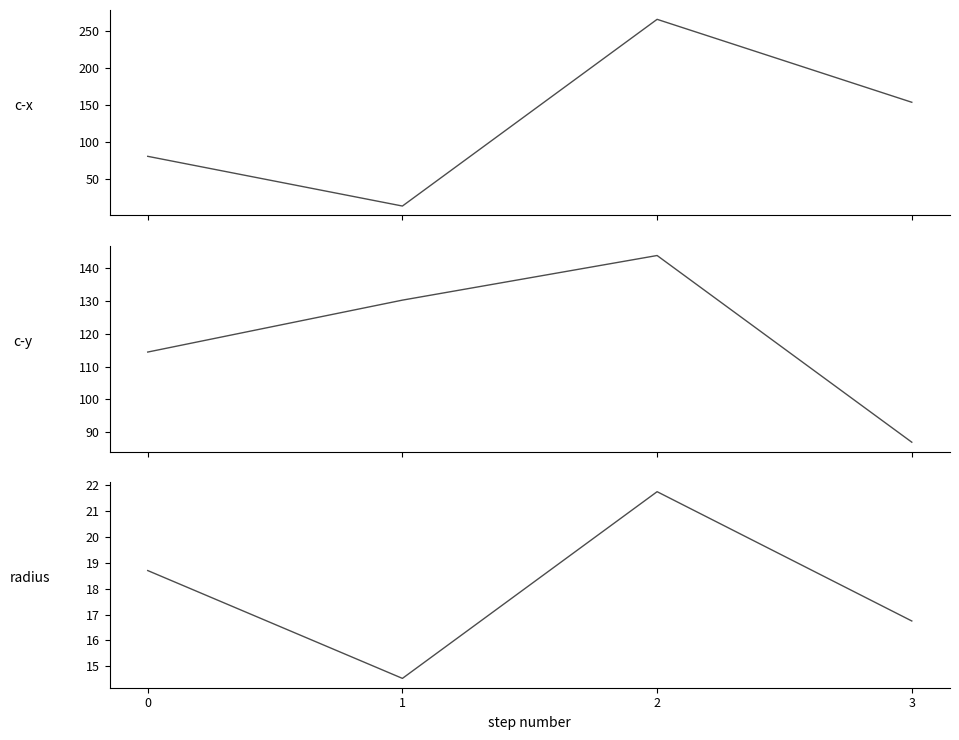

What is the value of the radius point at the 2nd from the left?

14.5